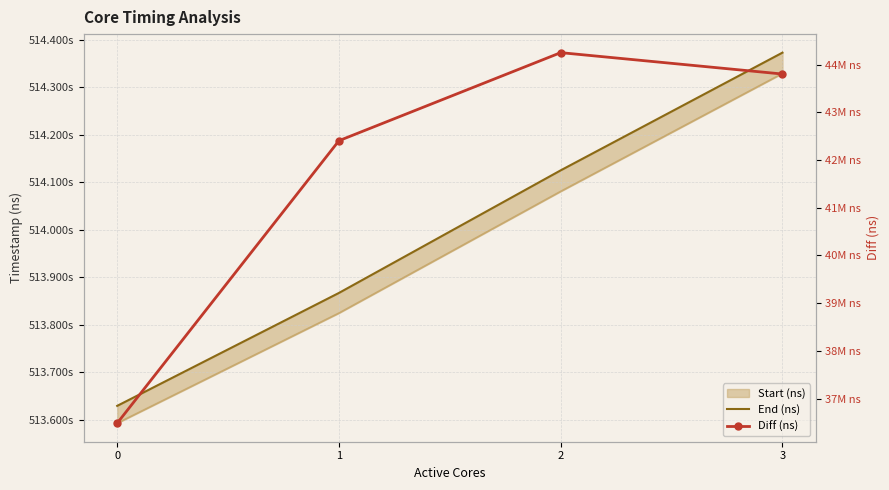

What is the value of the Diff (ns) point at the 2nd from the left?

42403727